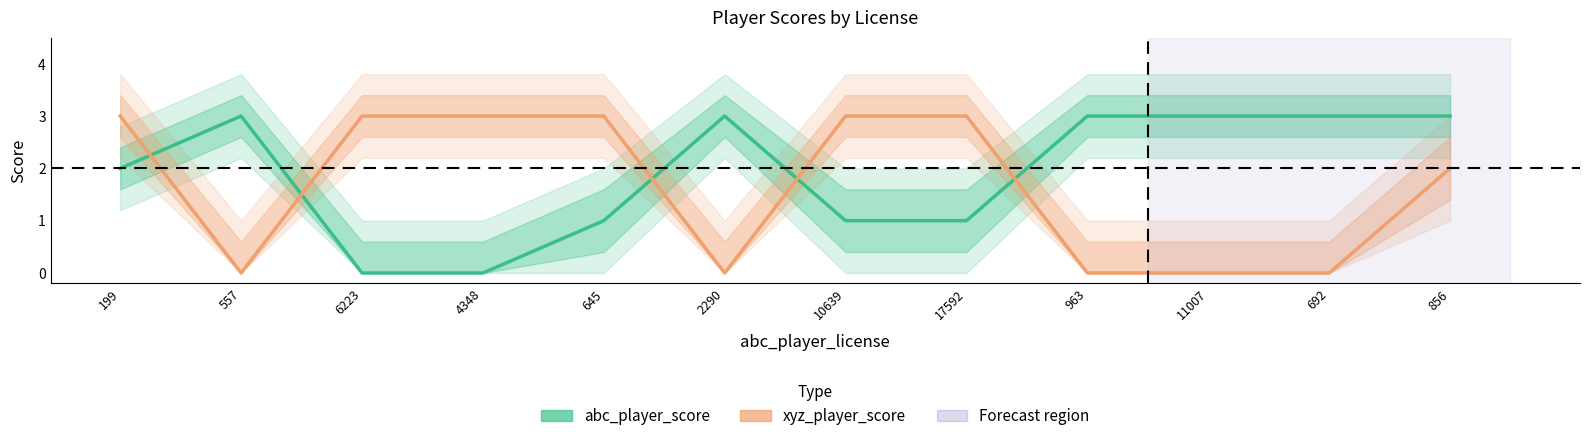

What is the difference between the second highest and second lowest values in the xyz_player_score series?

3